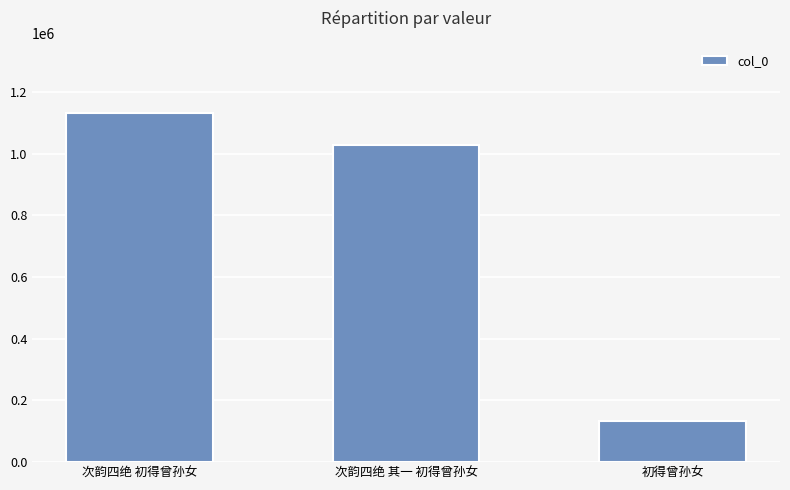

True or false: the data shows 623555 at 次韵四绝 其一 初得曾孙女.

False